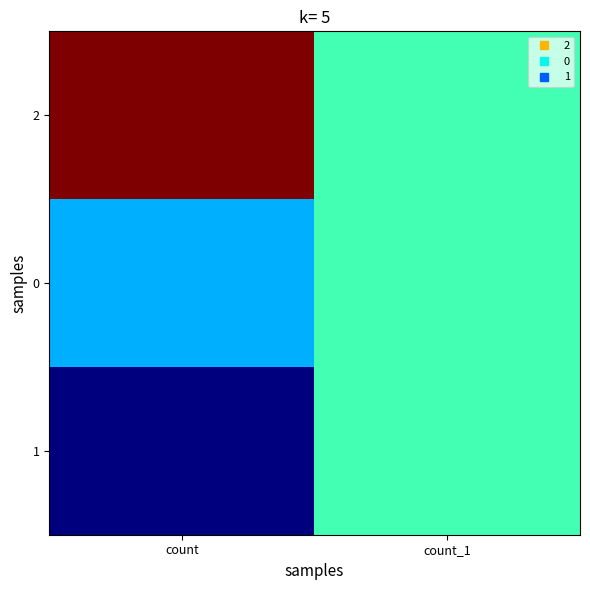

Reading left to right, list all the values displayed in this chart.

2: count=7707	count_1=5092
0: count=4470	count_1=5092
1: count=3099	count_1=5092